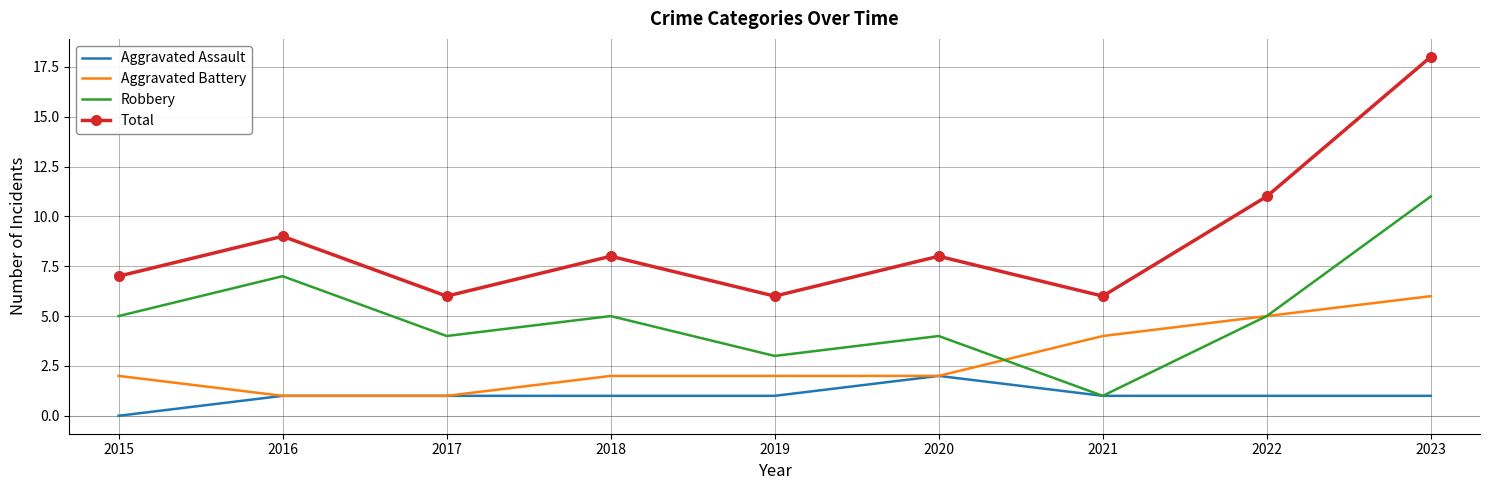

Rank the series by their maximum value, from highest to lowest.

Total, Robbery, Aggravated Battery, Aggravated Assault